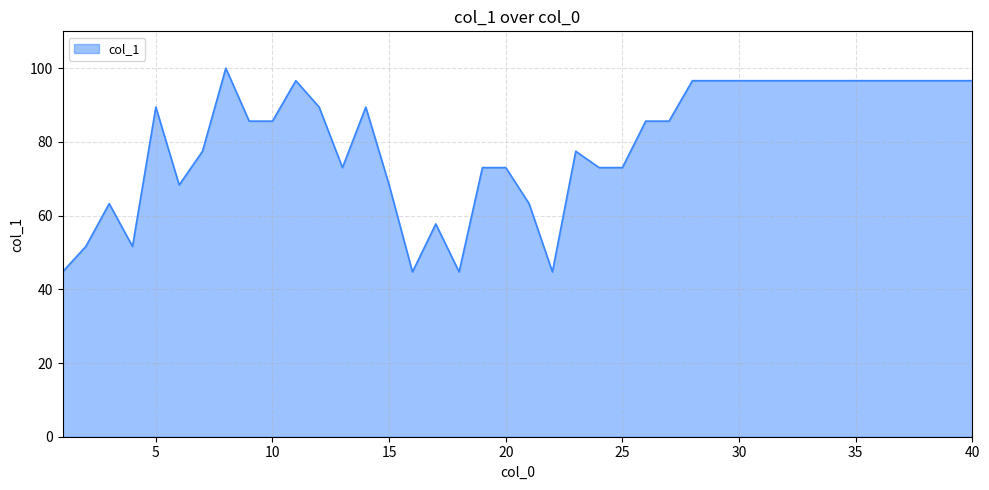

What is the minimum value shown in the chart?

44.7